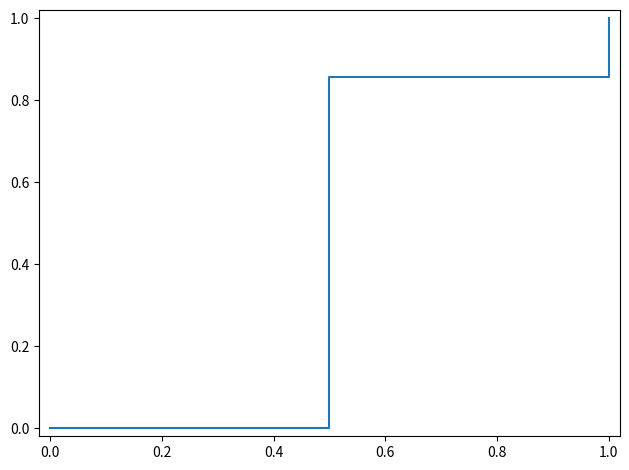

What is the greatest value displayed?

1.0